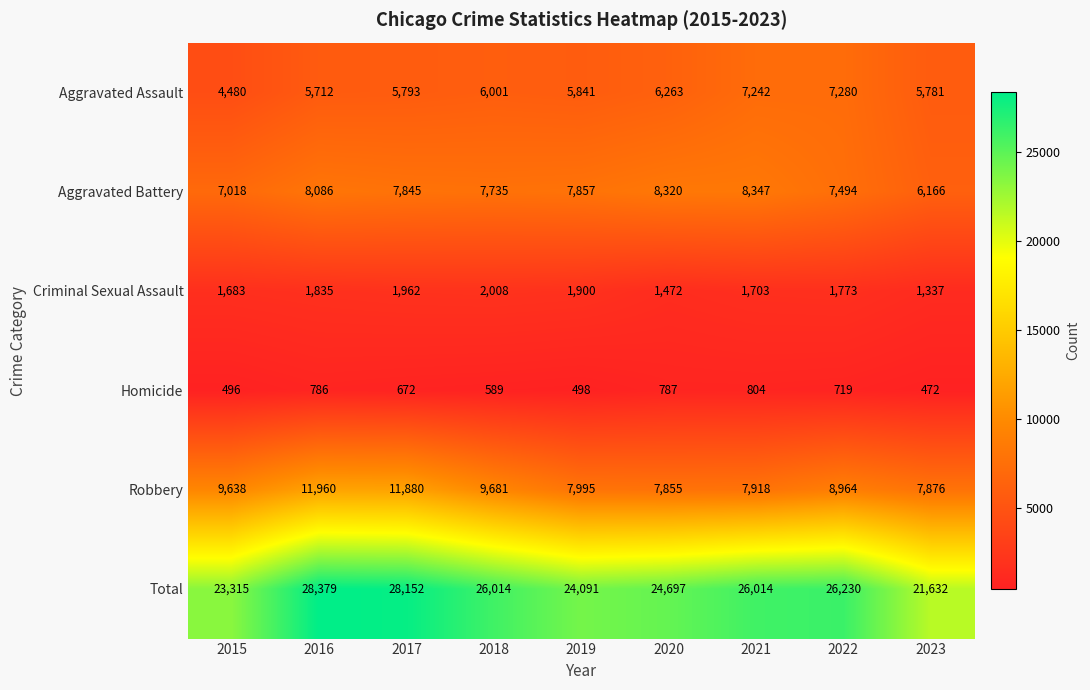

Is it true that Robbery equals 15878 at 2022?

False